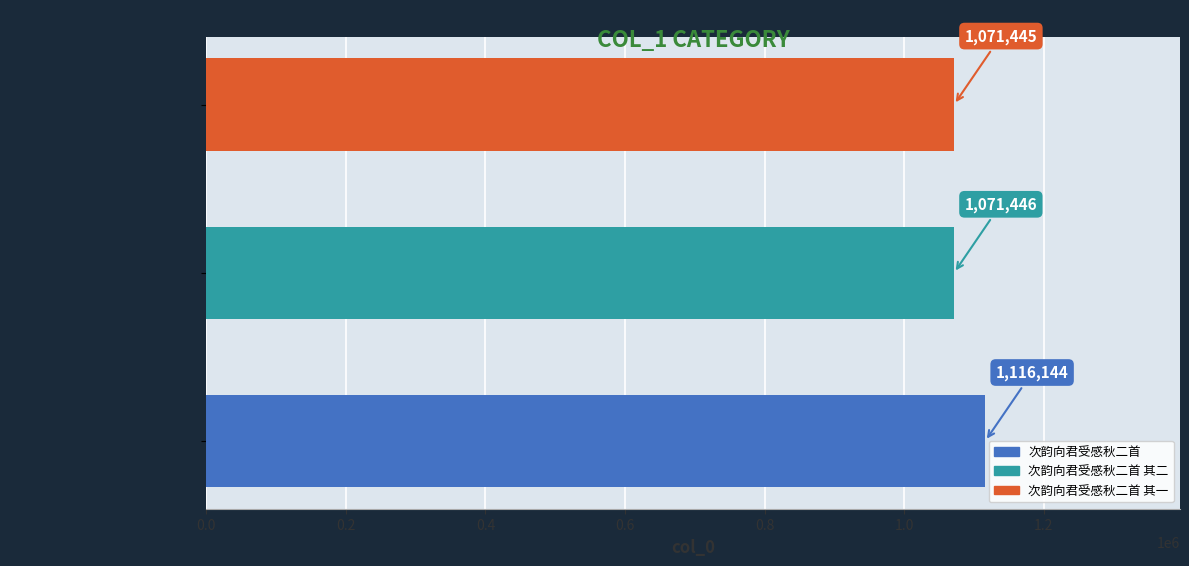

List the labels in order of value, smallest first.

次韵向君受感秋二首 其一, 次韵向君受感秋二首 其二, 次韵向君受感秋二首